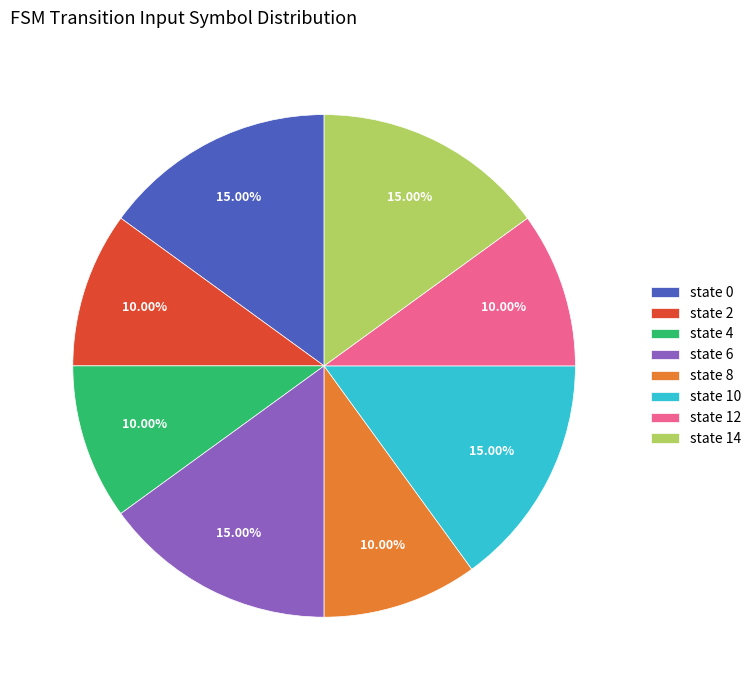

Is there any slice that represents more than half of the pie?

No